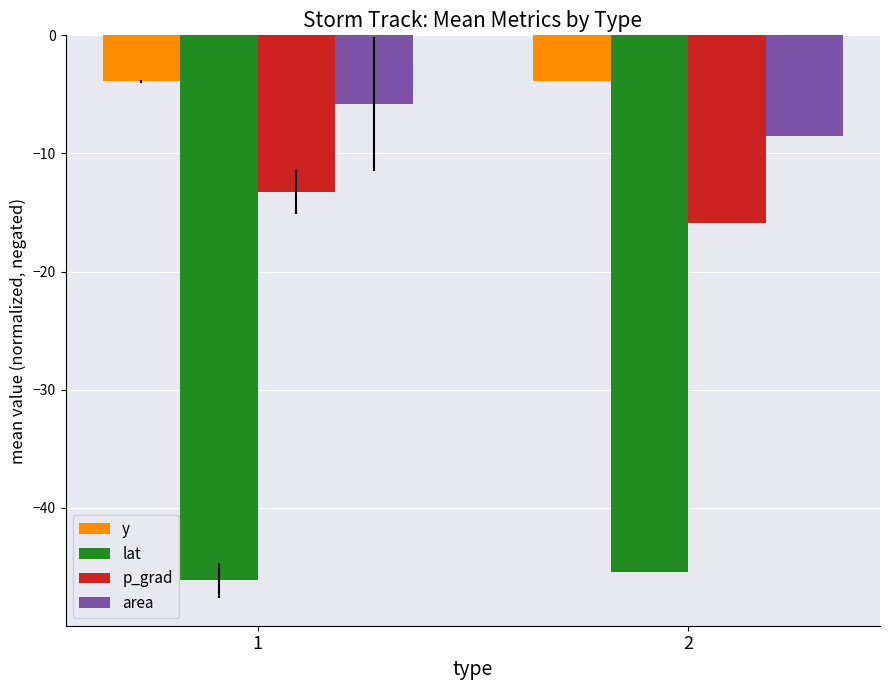

What is the spread (max minus min) of values at 1?

42.2